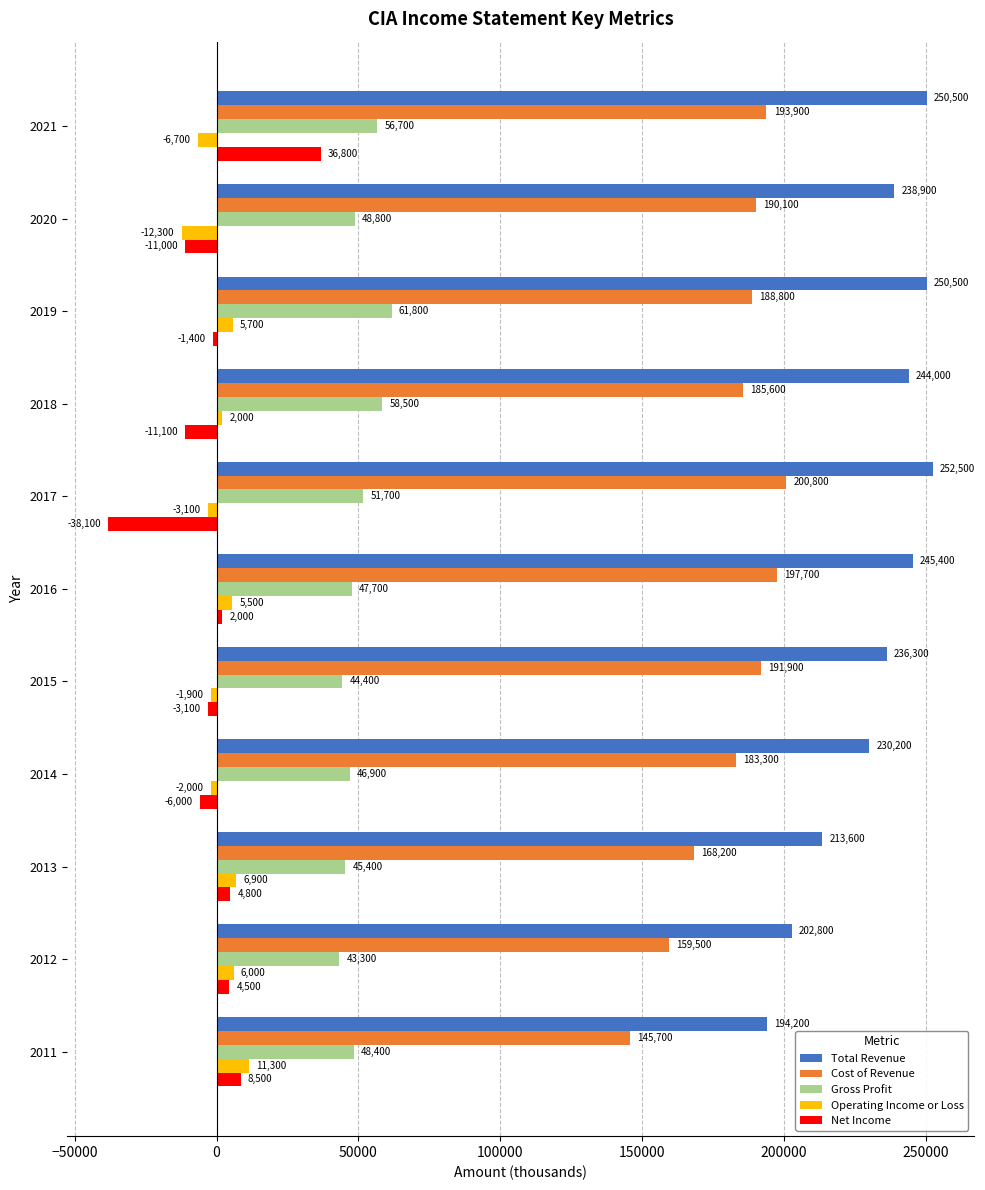

At which category does the chart reach its minimum across all series?

2017